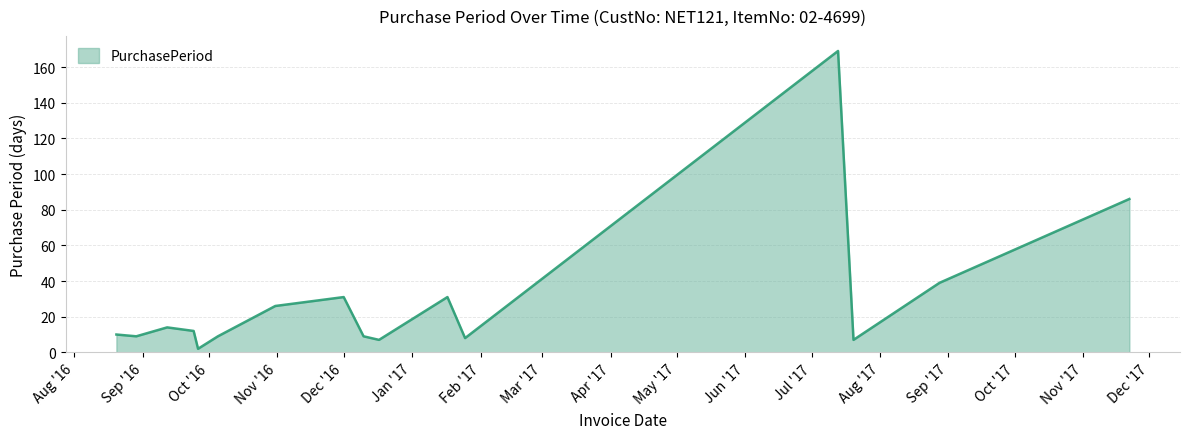

What is the smallest value displayed?

2